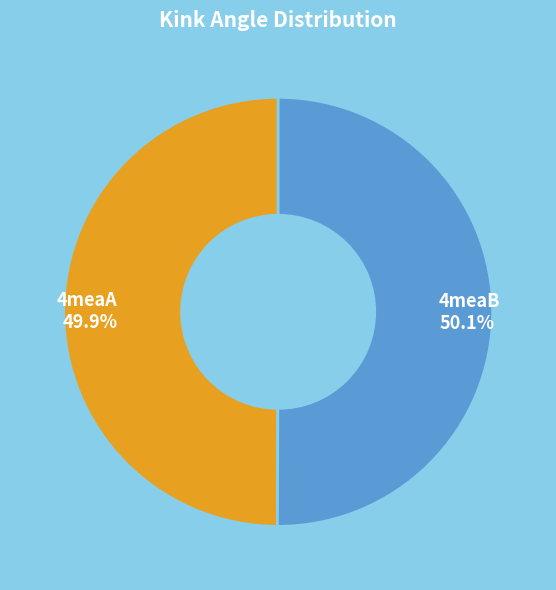

Is there any slice that represents more than half of the pie?

Yes